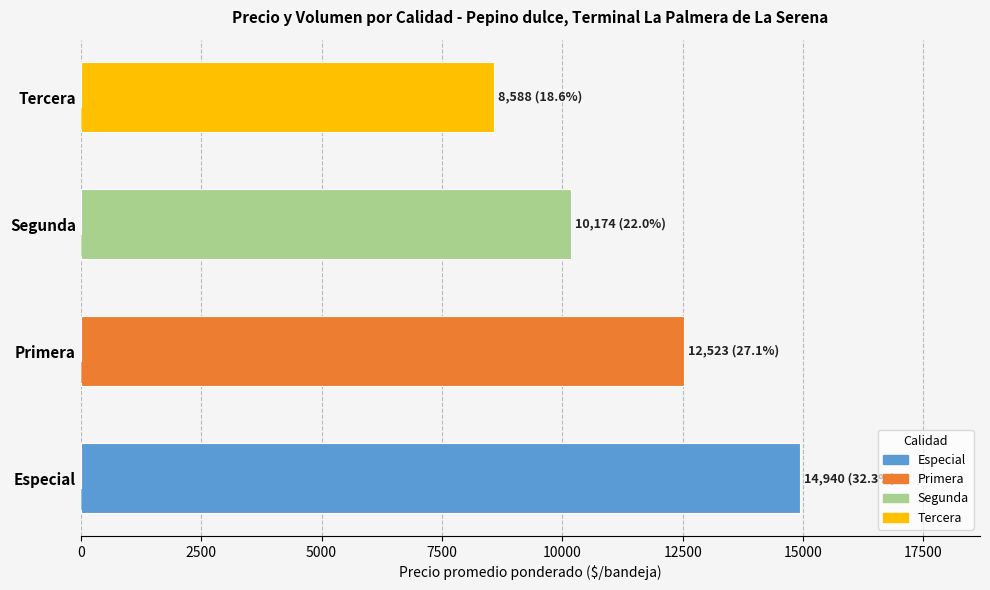

How many series are shown in this chart?

2